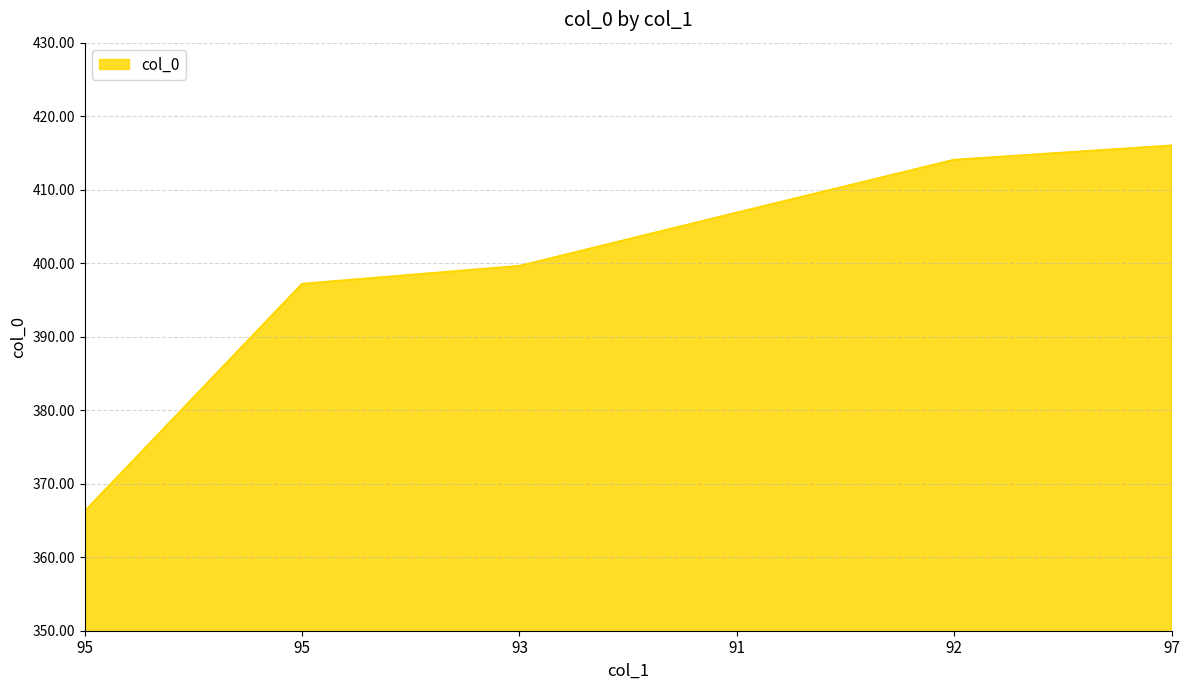

True or false: the data has more than 1 interior local peaks.

False